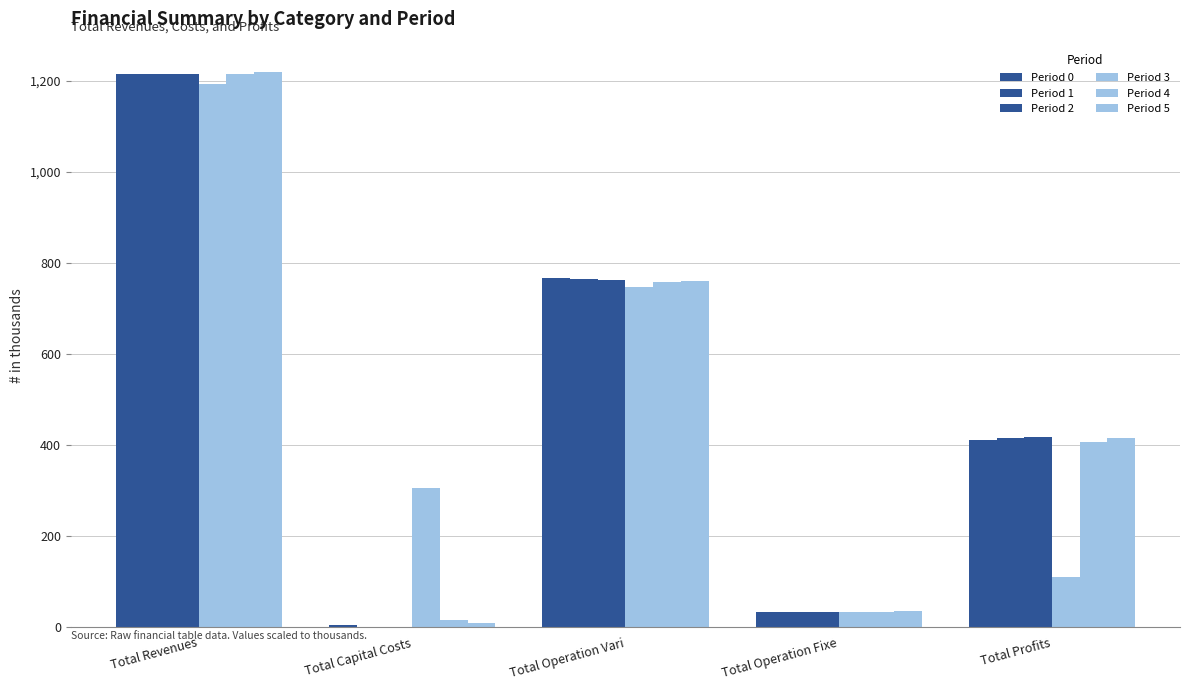

What is the difference between the maximum and second lowest values in the Period 1 series?

1179.6